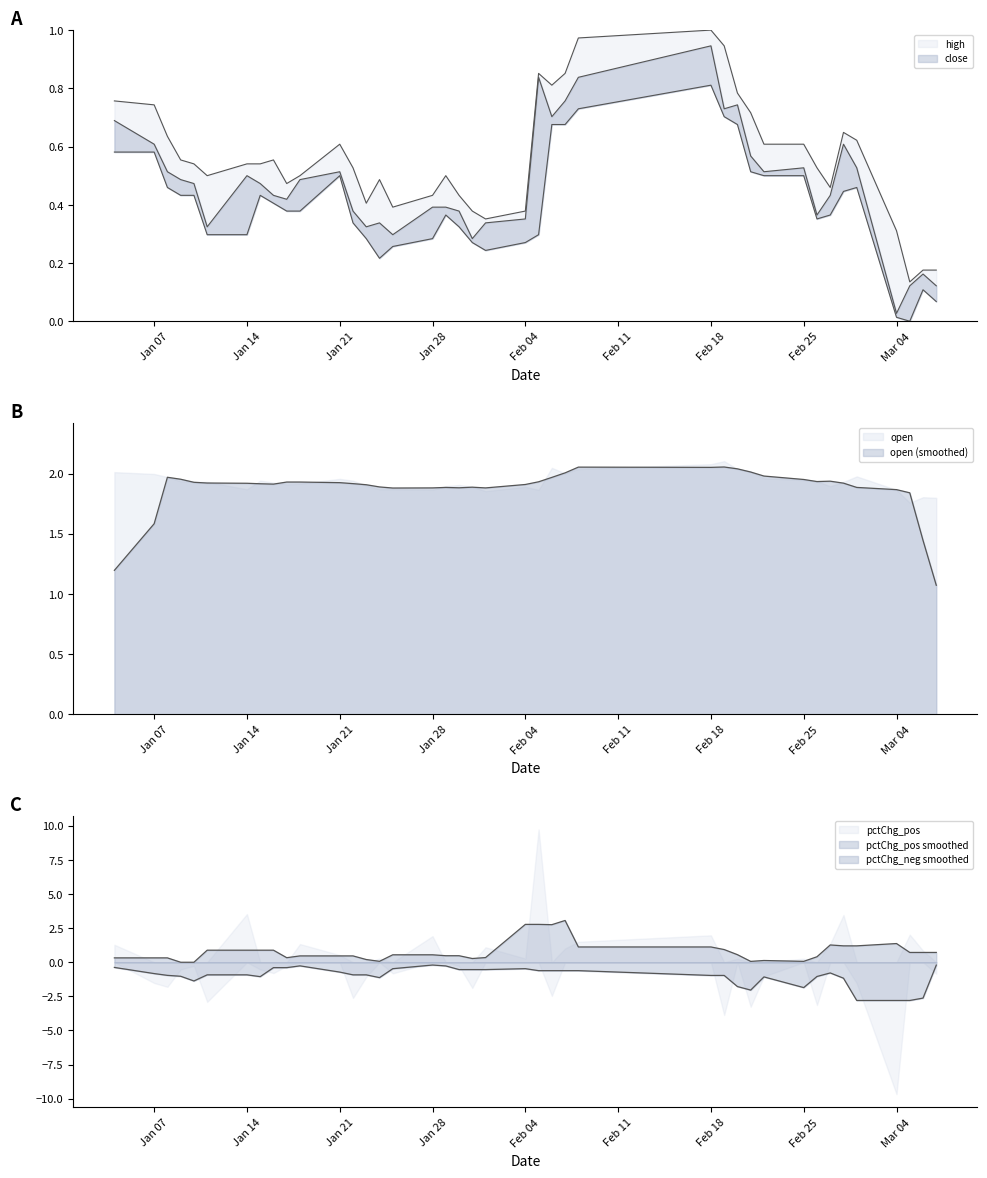

What is the difference between the maximum and second lowest values in the high series?

0.8